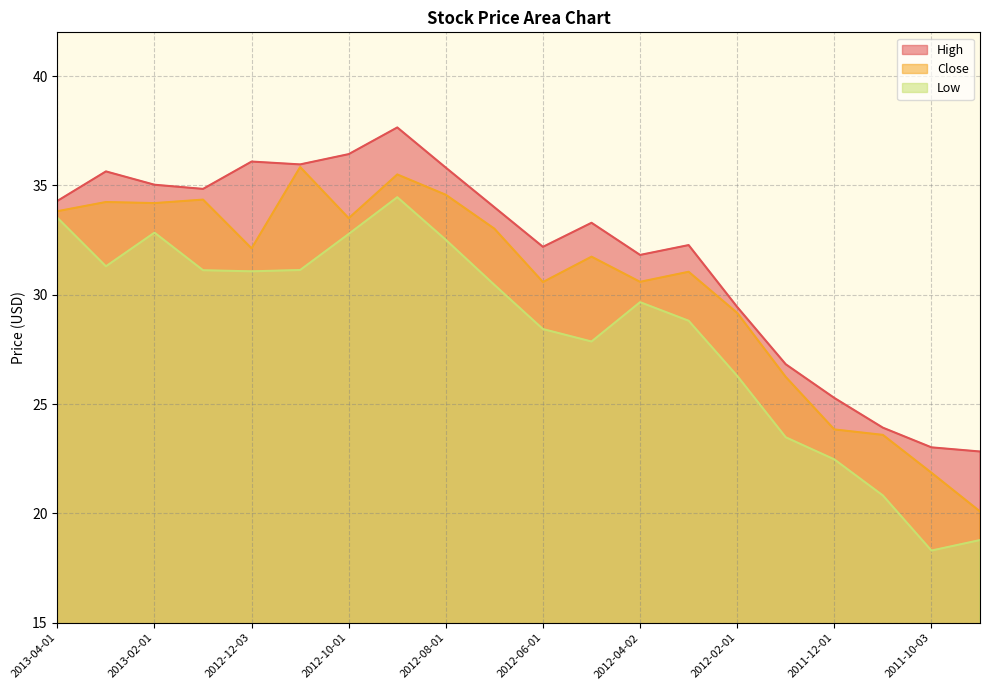

What is the difference between the Low values at 2012-04-02 and 2012-07-02?

0.8